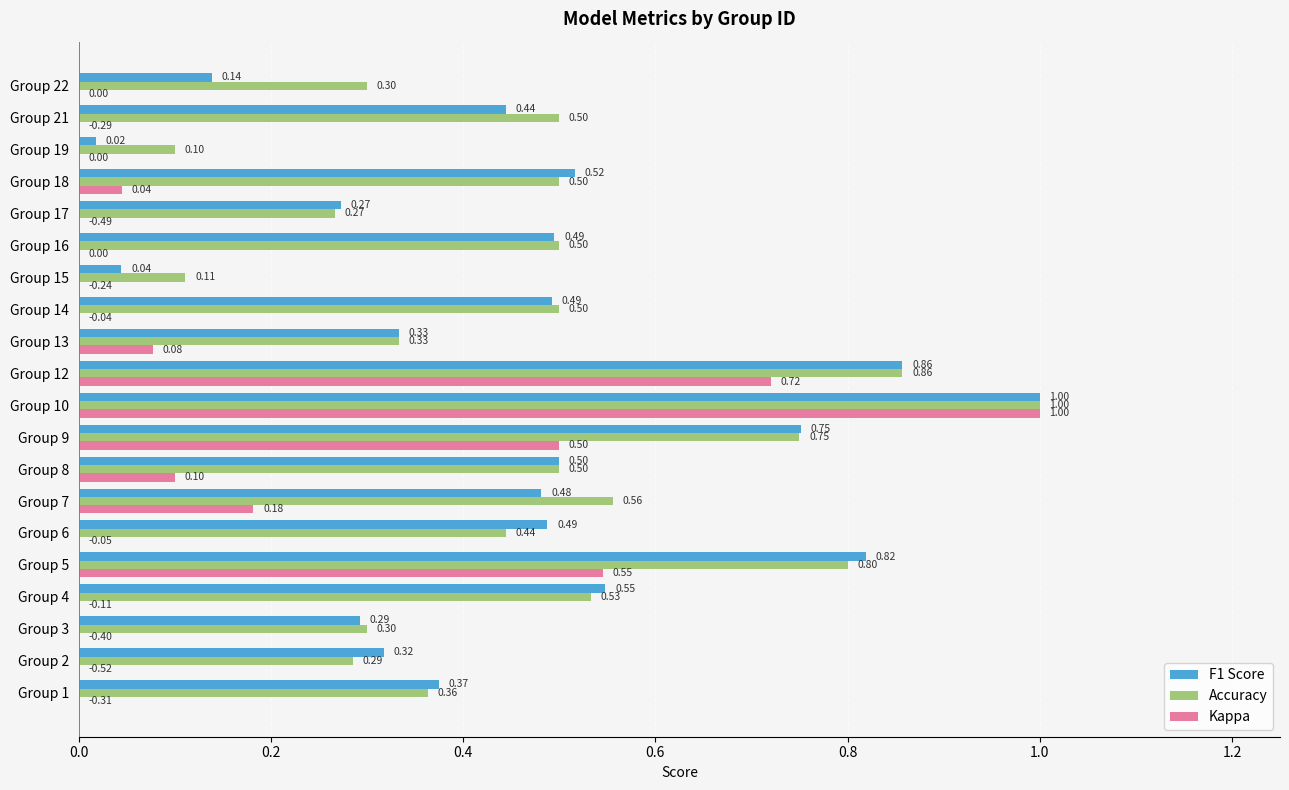

At which category is the sum across all series the highest?

Group 10